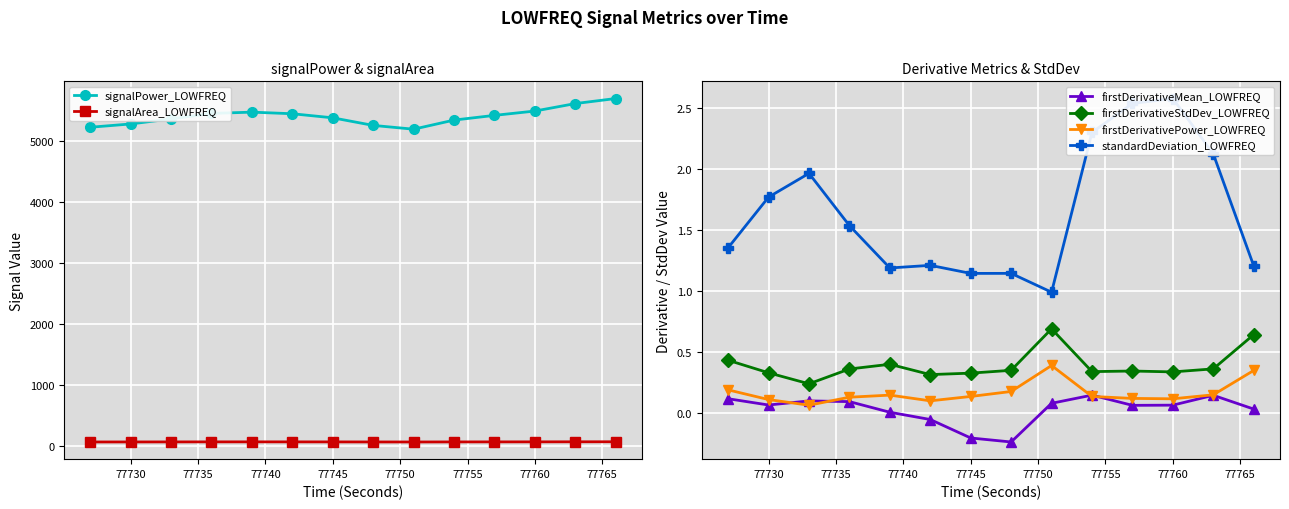

In signalPower_LOWFREQ, how many points are higher than both neighbors (excluding endpoints)?

1